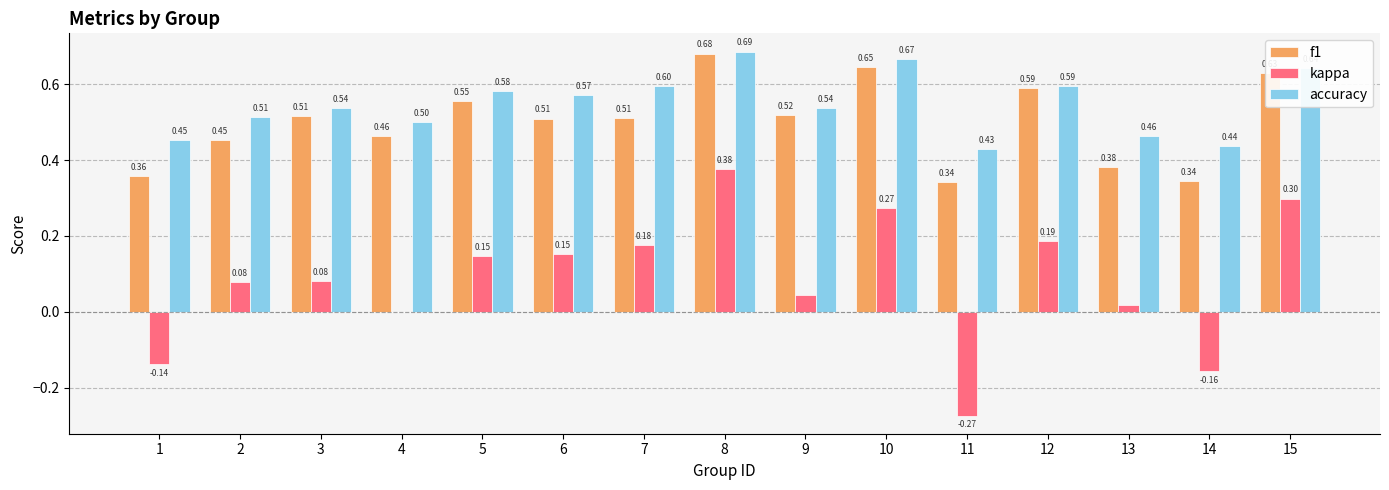

At which category is the sum across all series the highest?

8